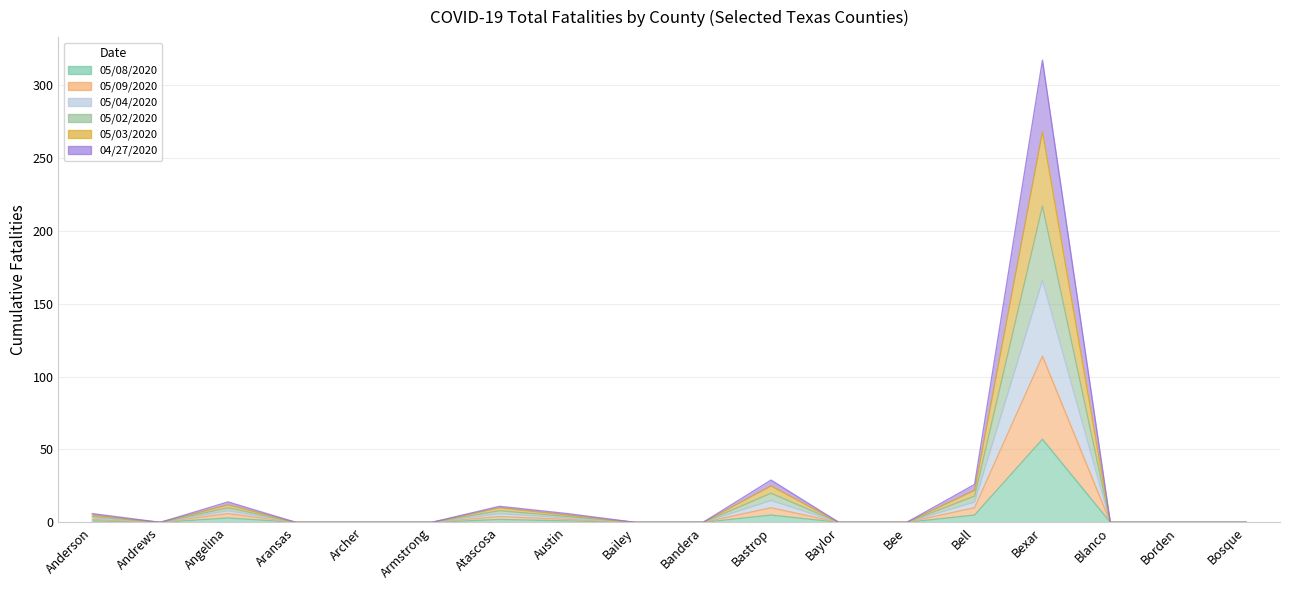

What position from the right is Baylor?

7